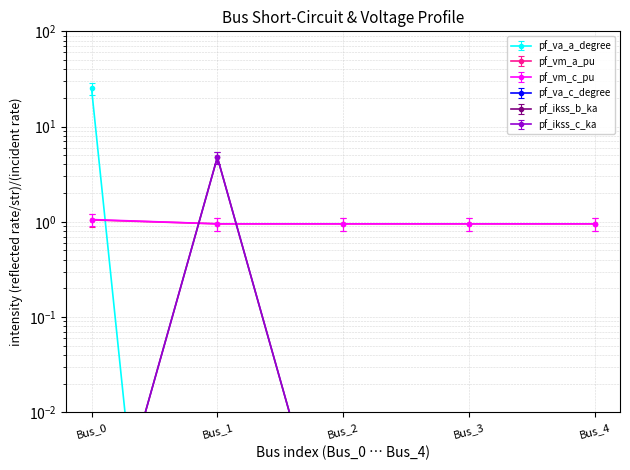

Reading left to right, what are all the values shown in this chart?

pf_va_a_degree: 29.0	0.0	0.0	0.0	0.0
pf_vm_a_pu: 1.2	1.1	1.1	1.1	1.1
pf_vm_c_pu: 25.2	0.0	0.0	0.0	0.0
pf_va_c_degree: 0.0	5.5	0.0	0.0	0.0
pf_ikss_b_ka: 0.0	4.8	0.0	0.0	0.0
pf_ikss_c_ka: 0.0	4.8	0.0	0.0	0.0